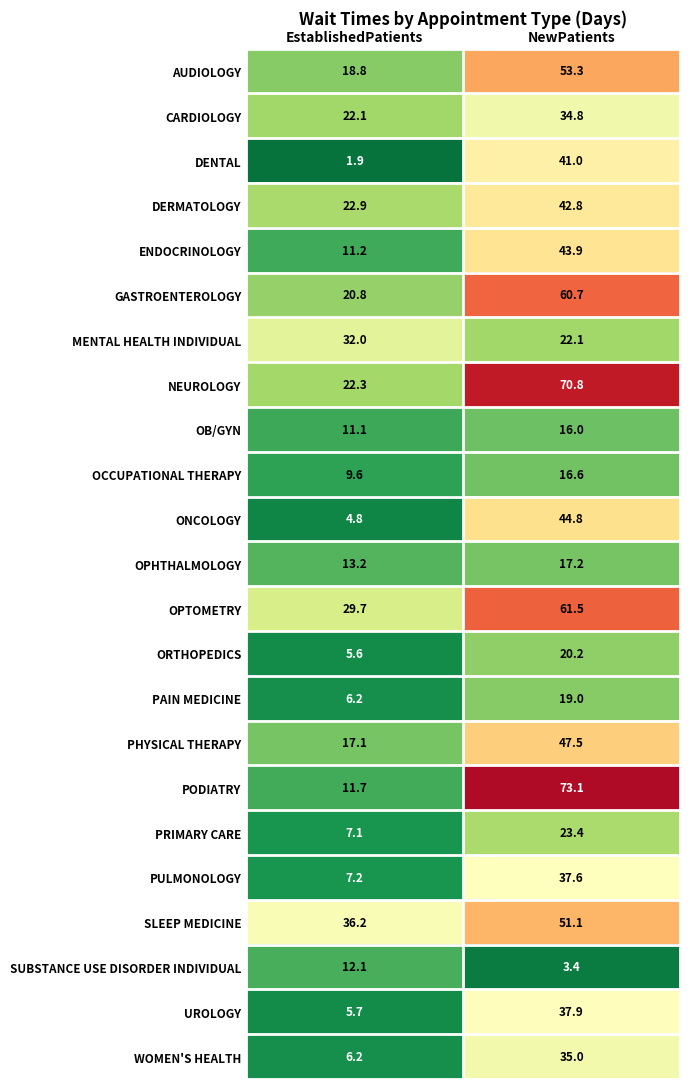

List the labels in order of PAIN MEDICINE value, smallest first.

EstablishedPatients, NewPatients